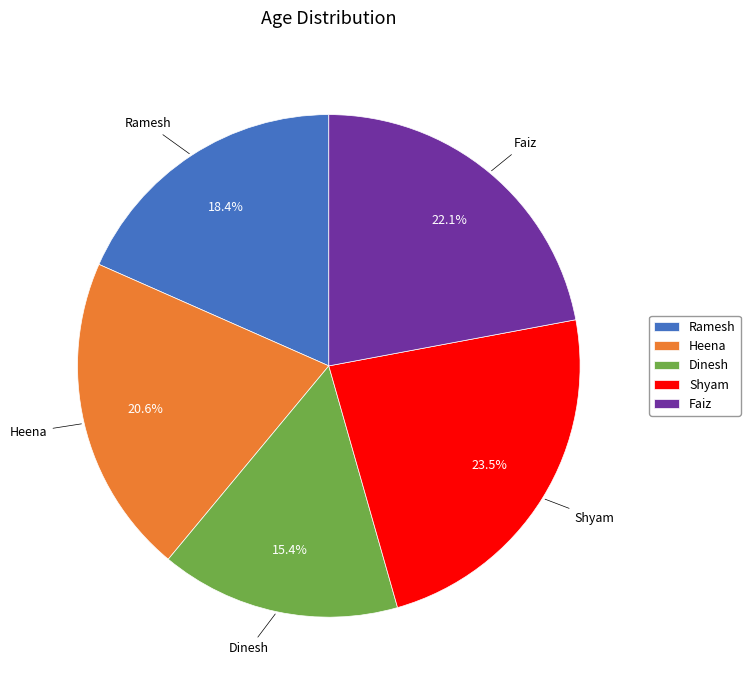

To the nearest percent, what percentage of the pie is Faiz?

22%